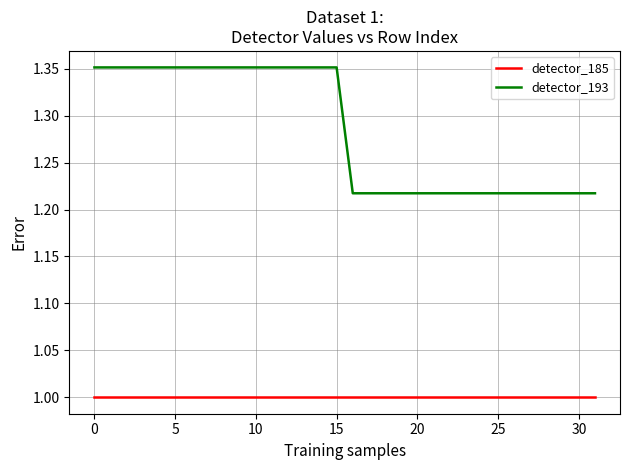

Rank the series by their average value, from highest to lowest.

detector_193, detector_185